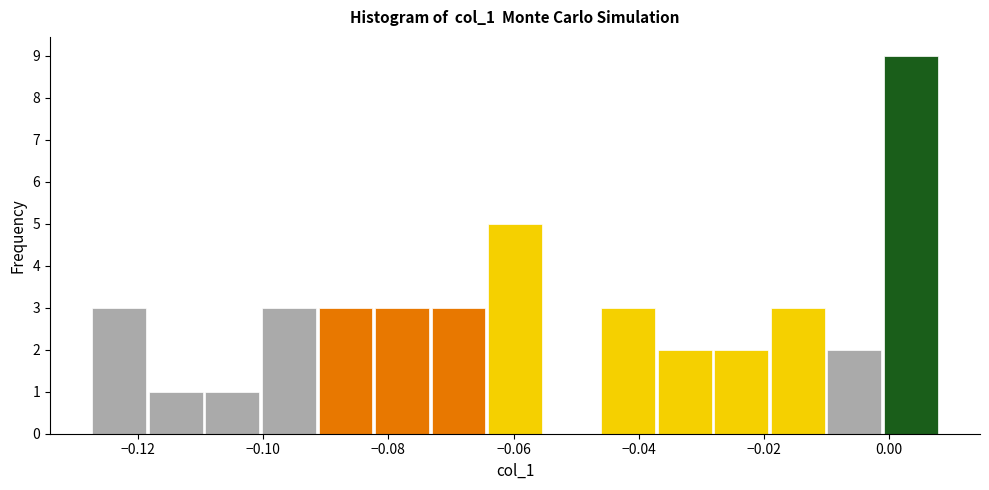

What is the height of the bar covering -0.092 to -0.082 on the x-axis? Neither the bar edges nor the heights are printed on the chart, so give them approximately, as read against the axes.

3